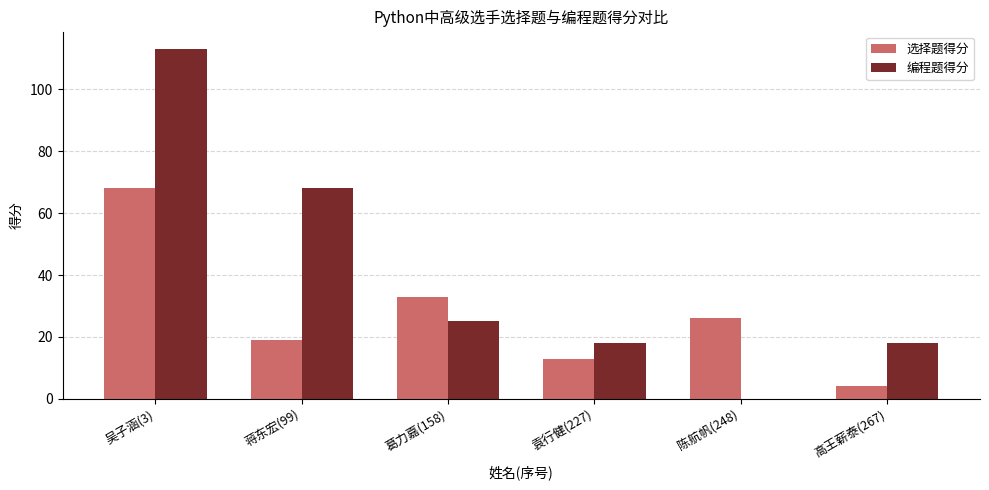

Which category has the highest value across all series?

吴子涵(3)